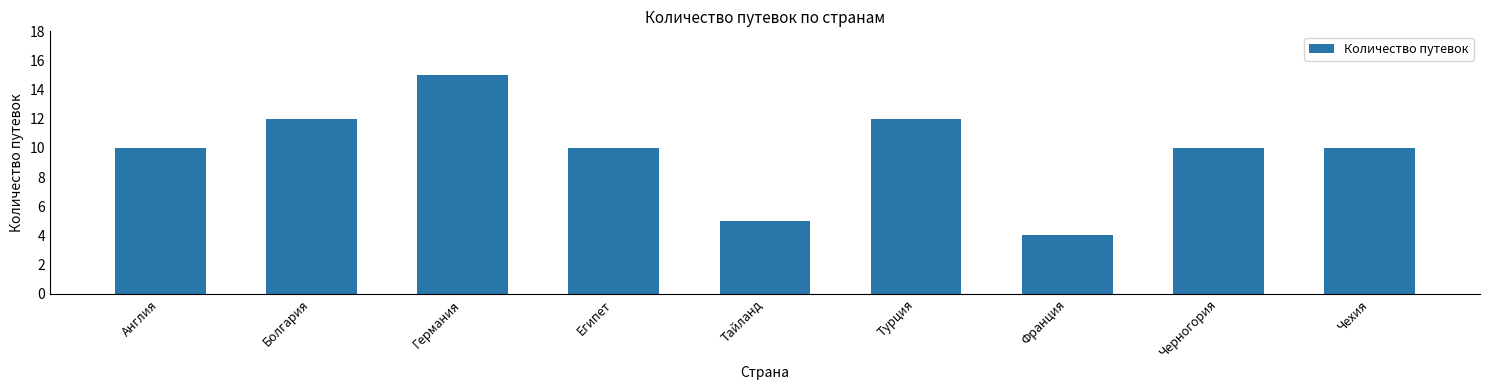

What is the difference between the maximum and minimum values?

11